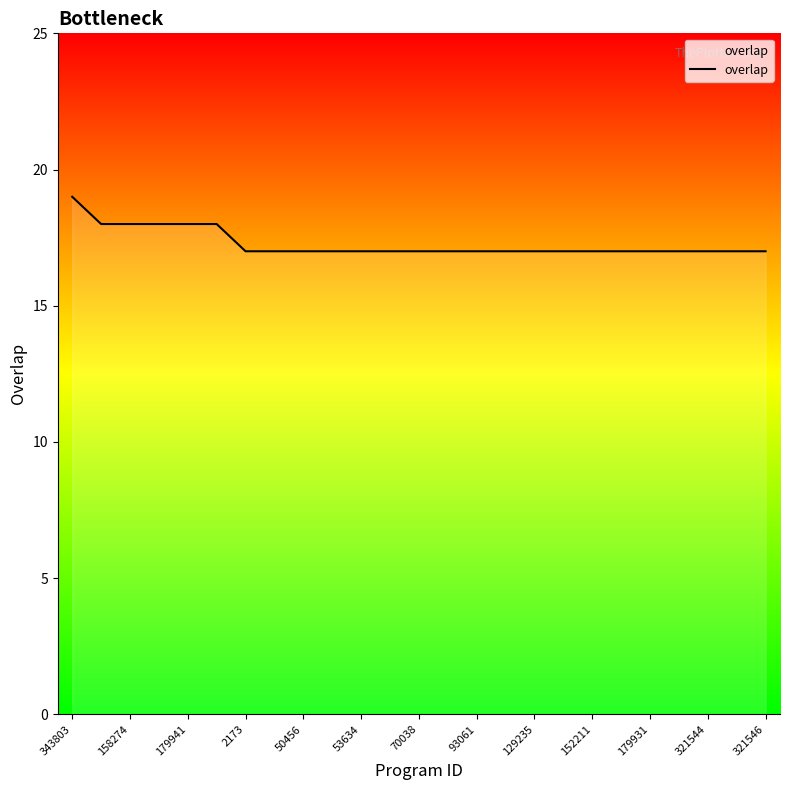

Reading right to left, what are all the values shown in this chart?

17	17	17	17	17	17	17	17	17	17	17	17	17	17	17	17	17	17	17	18	18	18	18	18	19